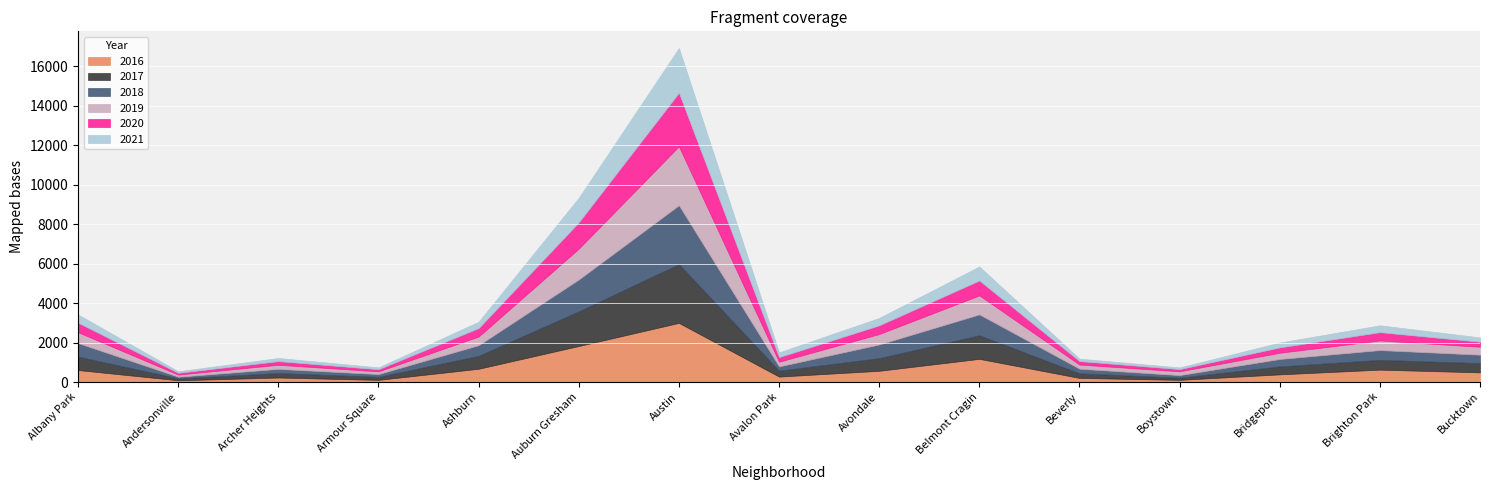

Reading right to left, list all the values displayed in this chart.

2020: Bucktown=256	Brighton Park=420	Bridgeport=271	Boystown=110	Beverly=176	Belmont Cragin=756	Avondale=440	Avalon Park=233	Austin=2716	Auburn Gresham=1334	Ashburn=427	Armour Square=106	Archer Heights=185	Andersonville=91	Albany Park=482
2017: Bucktown=469	Brighton Park=495	Bridgeport=403	Boystown=110	Beverly=231	Belmont Cragin=1194	Avondale=642	Avalon Park=300	Austin=2978	Auburn Gresham=1758	Ashburn=655	Armour Square=154	Archer Heights=223	Andersonville=97	Albany Park=681
2016: Bucktown=491	Brighton Park=629	Bridgeport=390	Boystown=112	Beverly=210	Belmont Cragin=1176	Avondale=570	Avalon Park=277	Austin=2999	Auburn Gresham=1827	Ashburn=673	Armour Square=111	Archer Heights=230	Andersonville=90	Albany Park=609
2019: Bucktown=401	Brighton Park=488	Bridgeport=315	Boystown=193	Beverly=210	Belmont Cragin=964	Avondale=529	Avalon Park=237	Austin=2989	Auburn Gresham=1563	Ashburn=439	Armour Square=138	Archer Heights=209	Andersonville=106	Albany Park=549
2021: Bucktown=218	Brighton Park=348	Bridgeport=247	Boystown=86	Beverly=123	Belmont Cragin=708	Avondale=376	Avalon Park=241	Austin=2264	Auburn Gresham=1245	Ashburn=321	Armour Square=95	Archer Heights=158	Andersonville=78	Albany Park=417
2018: Bucktown=428	Brighton Park=496	Bridgeport=377	Boystown=130	Beverly=236	Belmont Cragin=1060	Avondale=693	Avalon Park=216	Austin=2986	Auburn Gresham=1614	Ashburn=541	Armour Square=140	Archer Heights=214	Andersonville=84	Albany Park=688